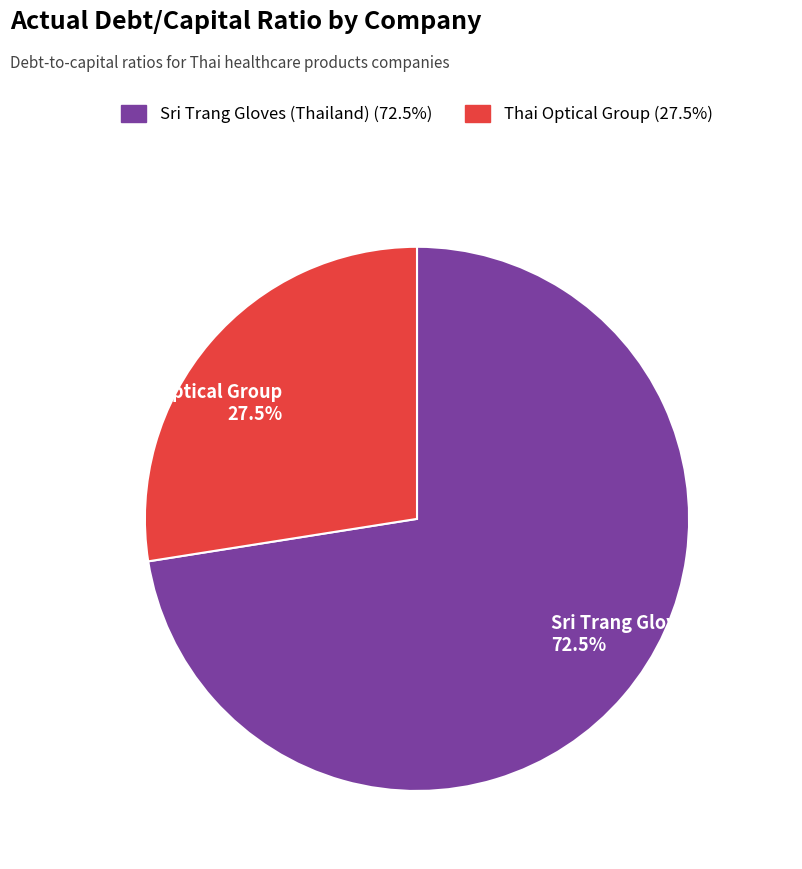

What is the smallest slice in the pie chart?

Thai Optical Group